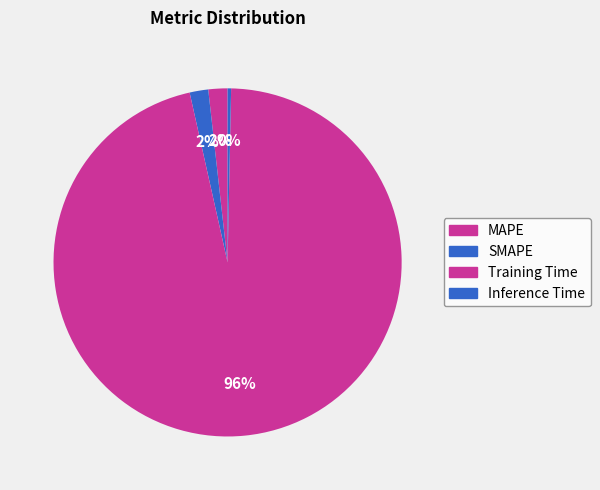

True or false: MAPE accounts for 1% of the total.

False